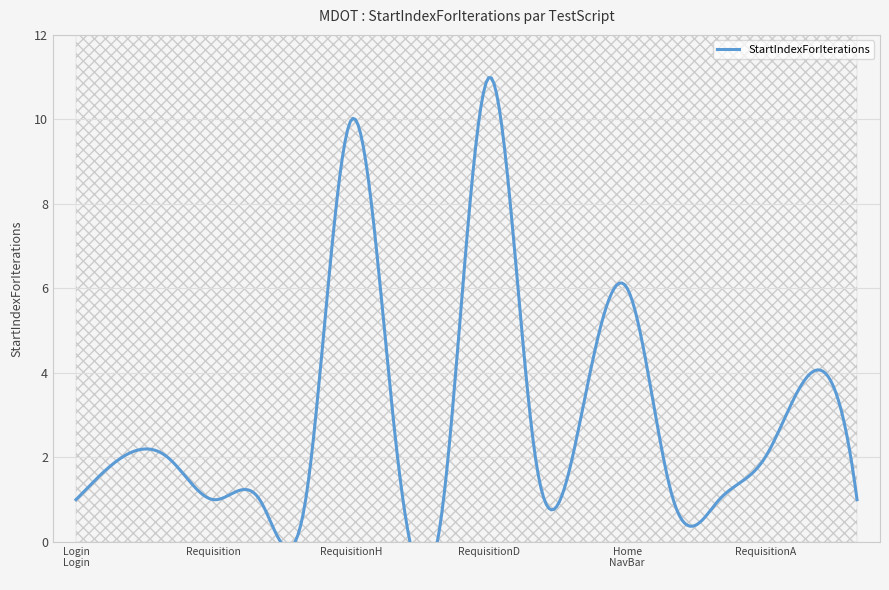

Reading right to left, extract all data points from this chart.

1	4	2	1	1	6	3	2	11	1	2	10	1	1	1	2	2	1